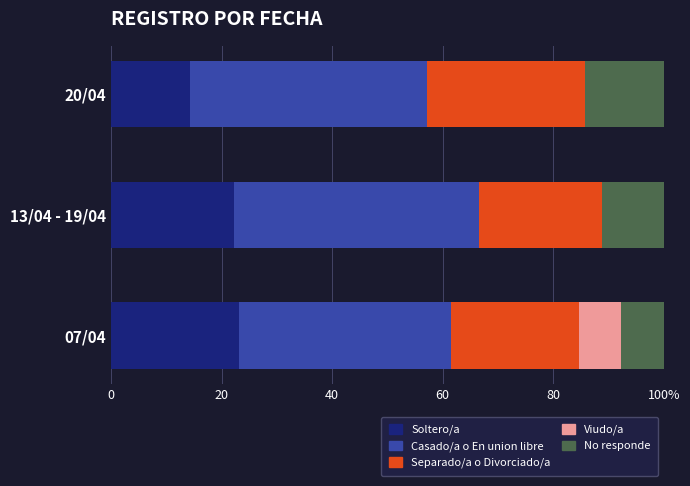

What are all the series names shown in the legend?

Soltero/a, Casado/a o En union libre, Separado/a o Divorciado/a, Viudo/a, No responde